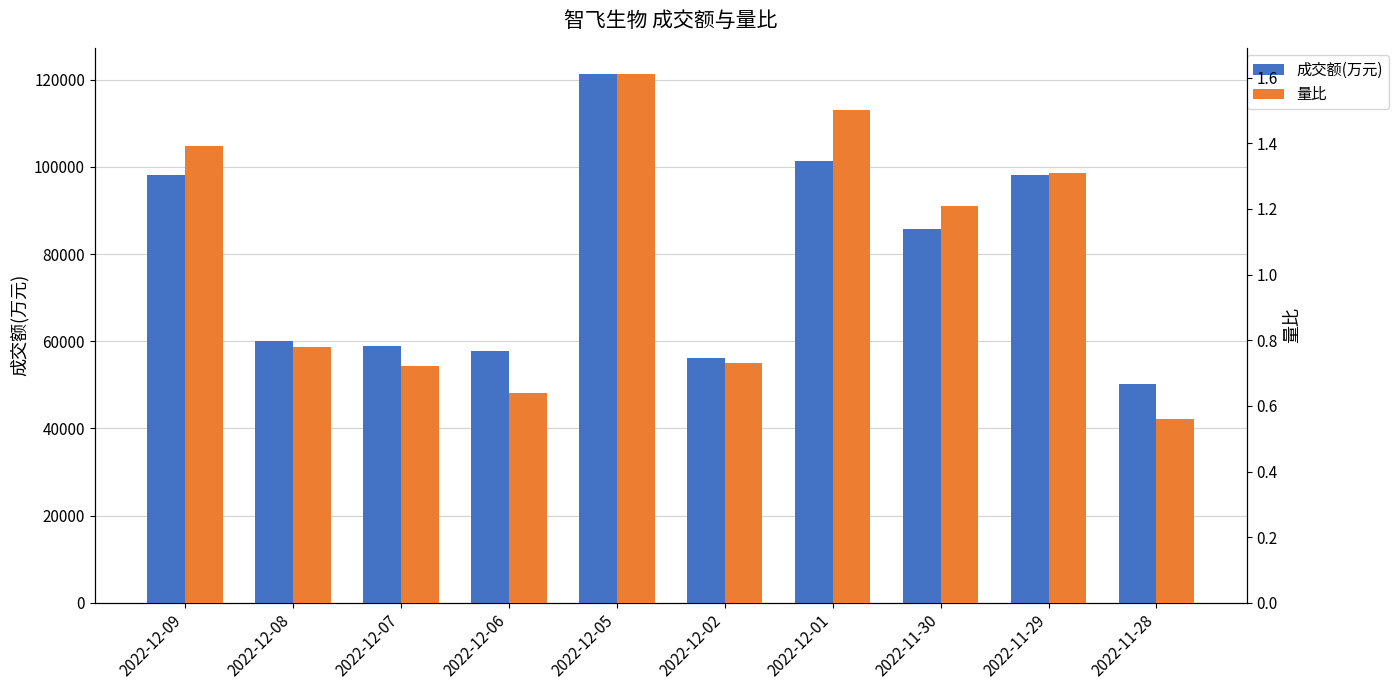

The 成交额(万元) series shows 25774.3 at 2022-12-08. True or false?

False